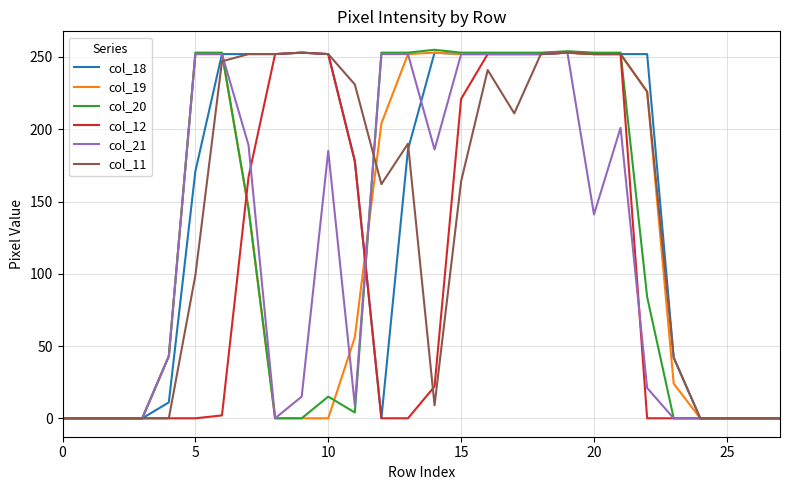

What are all the series names shown in the legend?

col_18, col_19, col_20, col_12, col_21, col_11